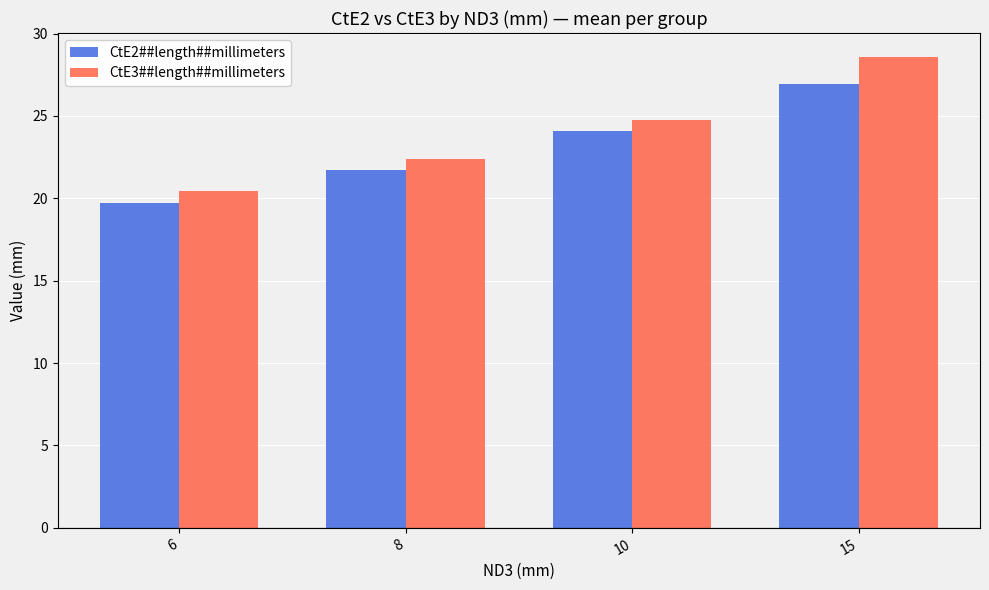

Count the number of categories in the chart.

4